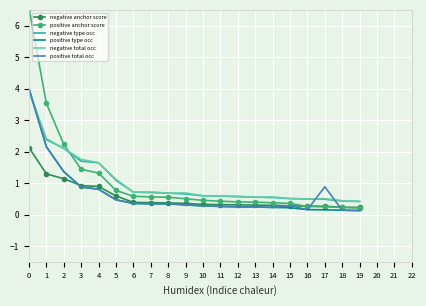

True or false: positive total occ and positive anchor score intersect in this chart.

True